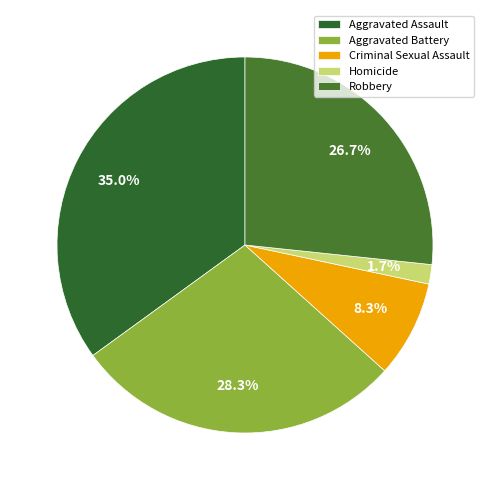

Which slice is the largest?

Aggravated Assault